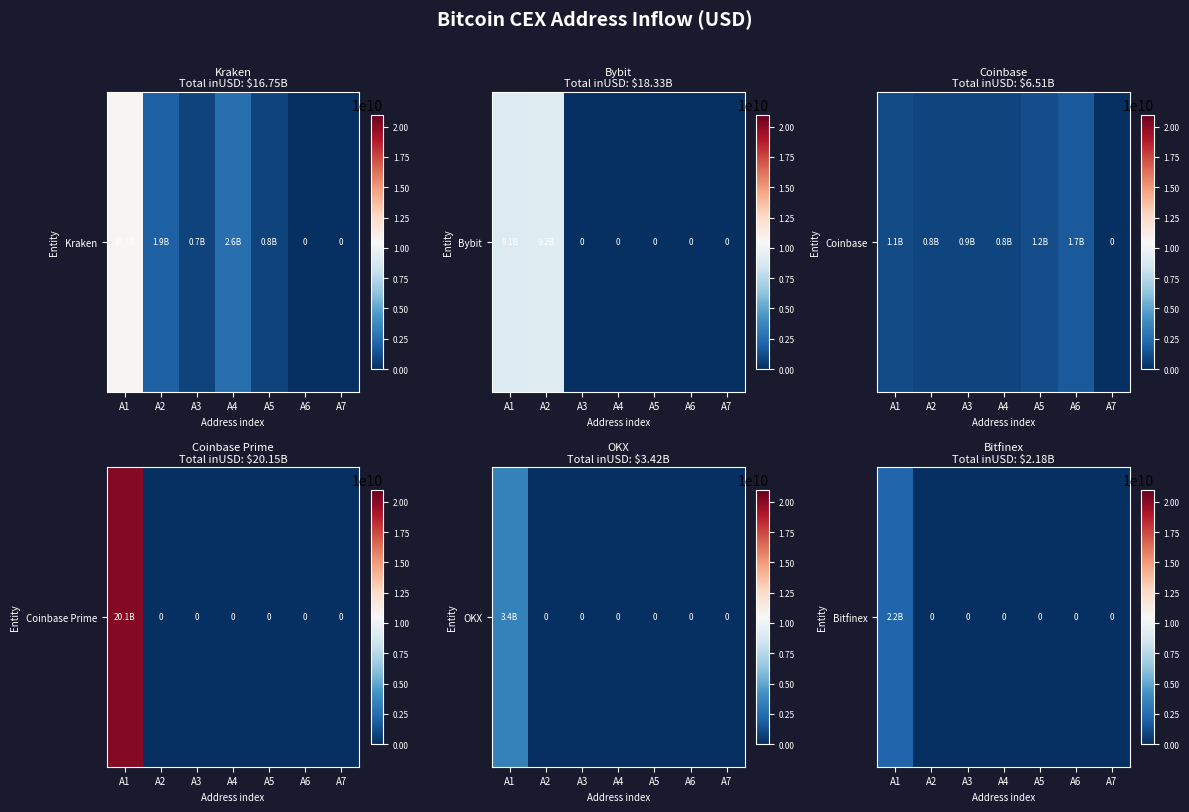

Which category has the highest value across all series?

A1